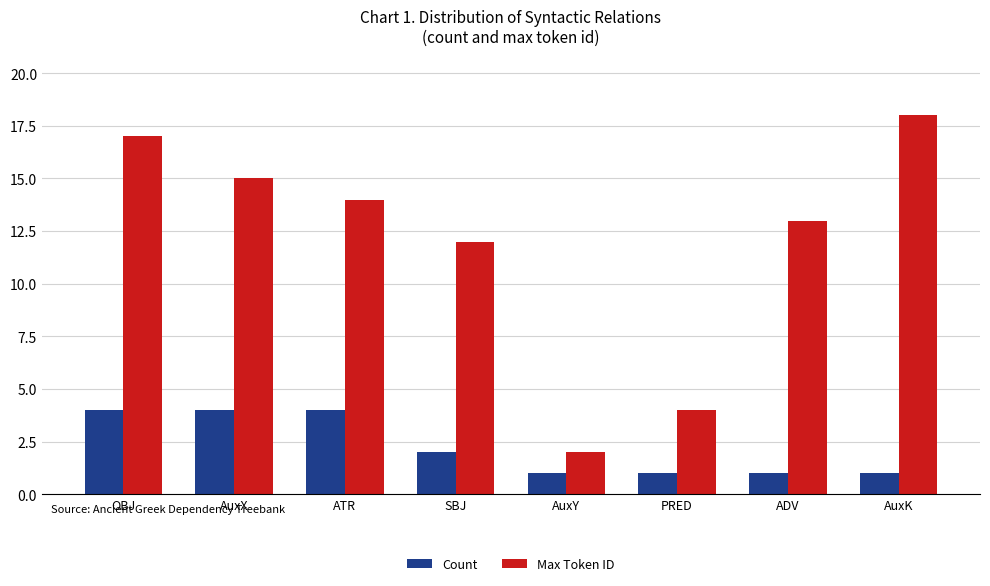

The Max Token ID series shows 1 at AuxY. True or false?

False